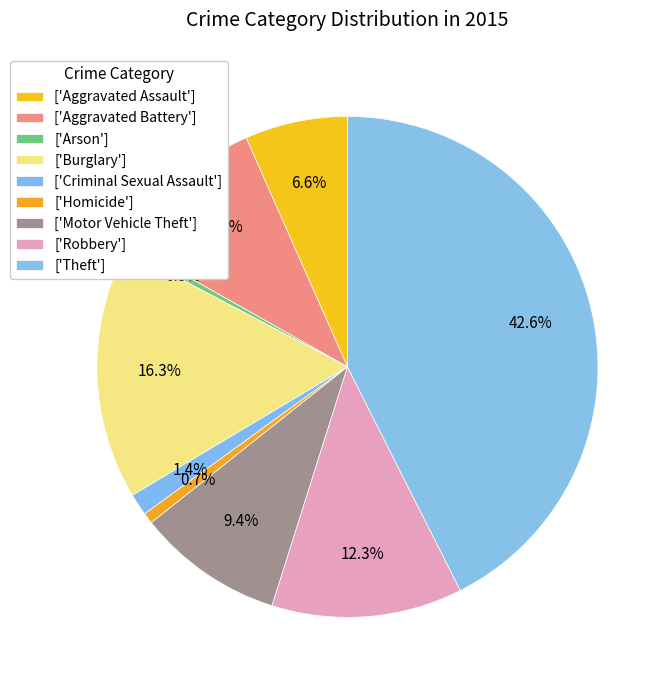

Is there a majority slice in this chart?

No